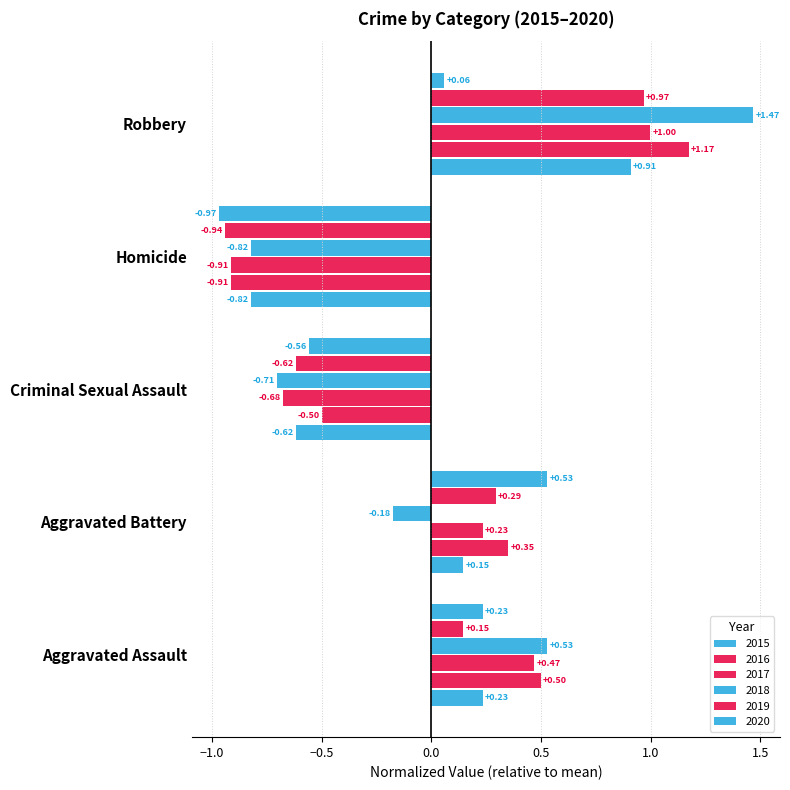

Reading left to right, extract all data points from this chart.

2015: 0.2	0.1	-0.6	-0.8	0.9
2016: 0.5	0.4	-0.5	-0.9	1.2
2017: 0.5	0.2	-0.7	-0.9	1.0
2018: 0.5	-0.2	-0.7	-0.8	1.5
2019: 0.1	0.3	-0.6	-0.9	1.0
2020: 0.2	0.5	-0.6	-1.0	0.1